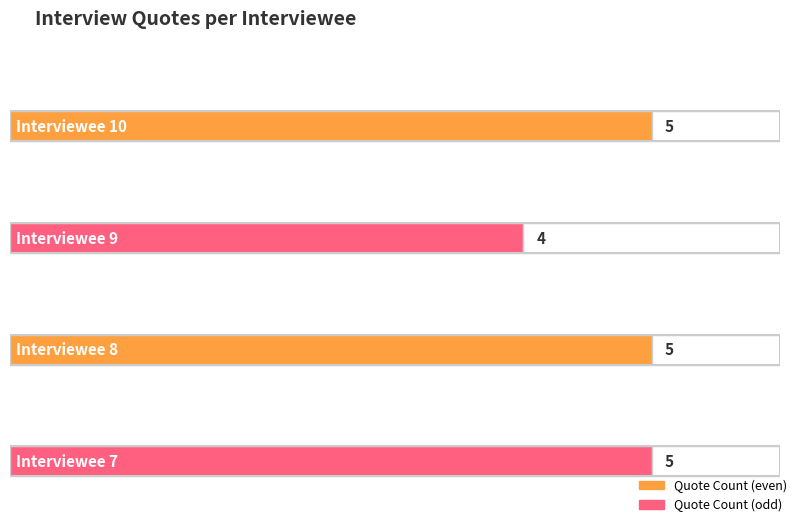

How many data points are less than 5?

1